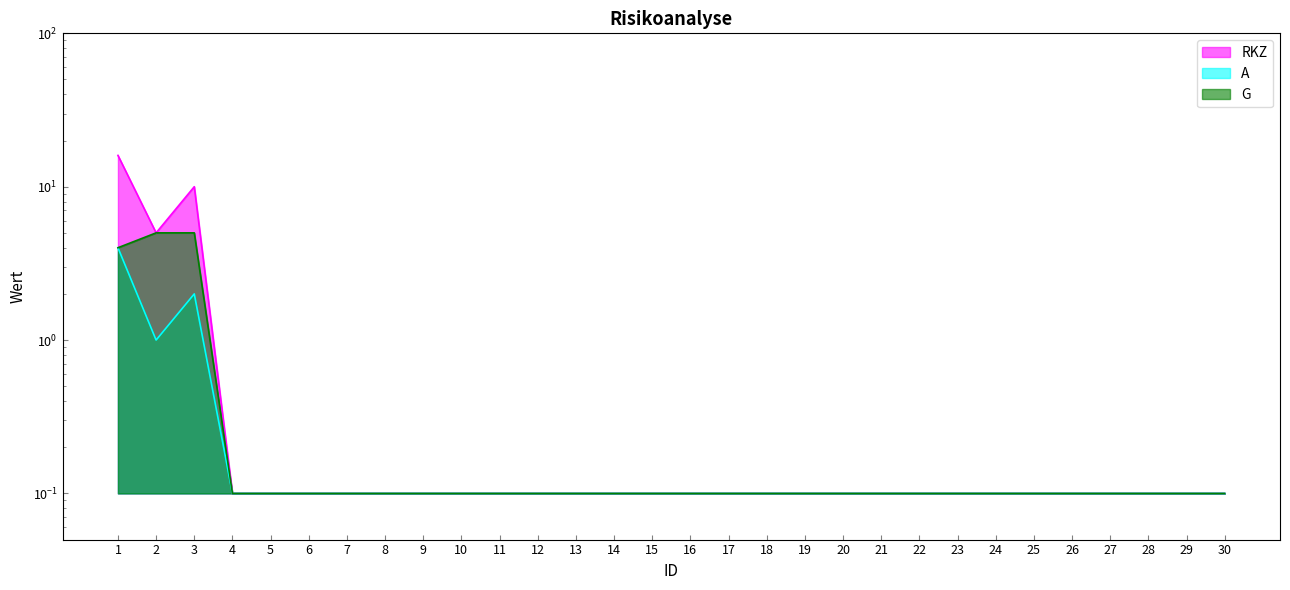

The value of RKZ at 10 is 0.1. True or false?

False